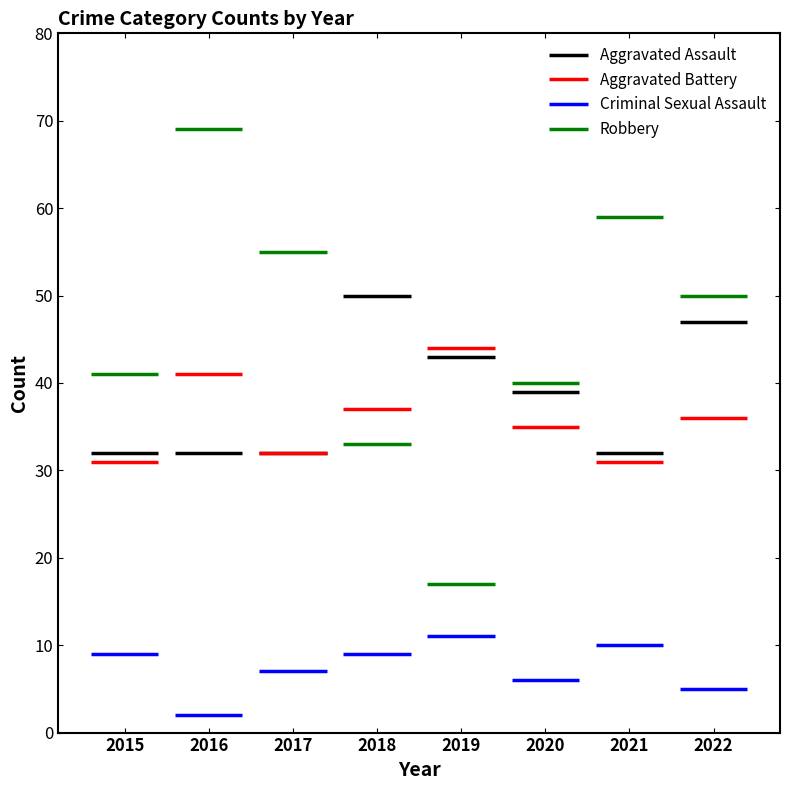

Rank the categories by Robbery value from lowest to highest.

2019, 2018, 2020, 2015, 2022, 2017, 2021, 2016